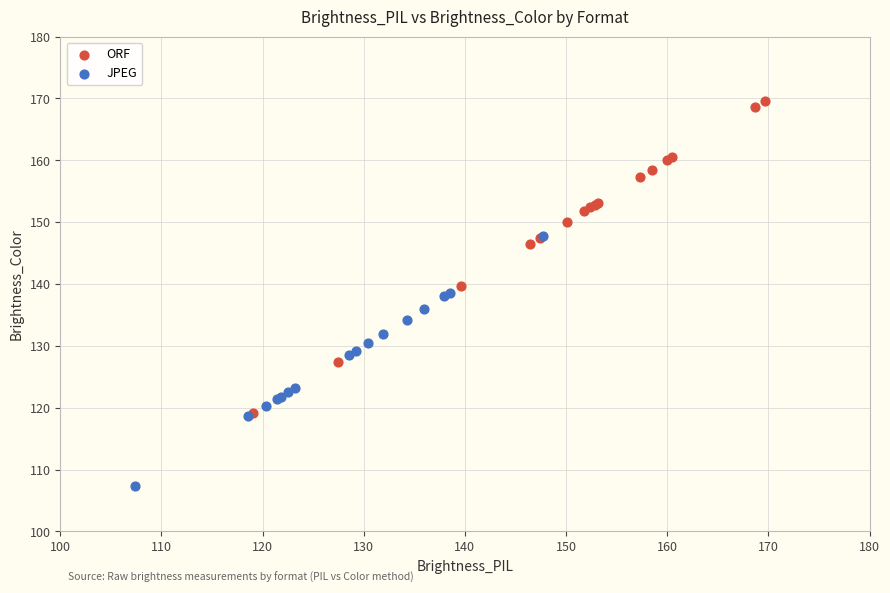

Which series has the widest spread of Y values?

ORF